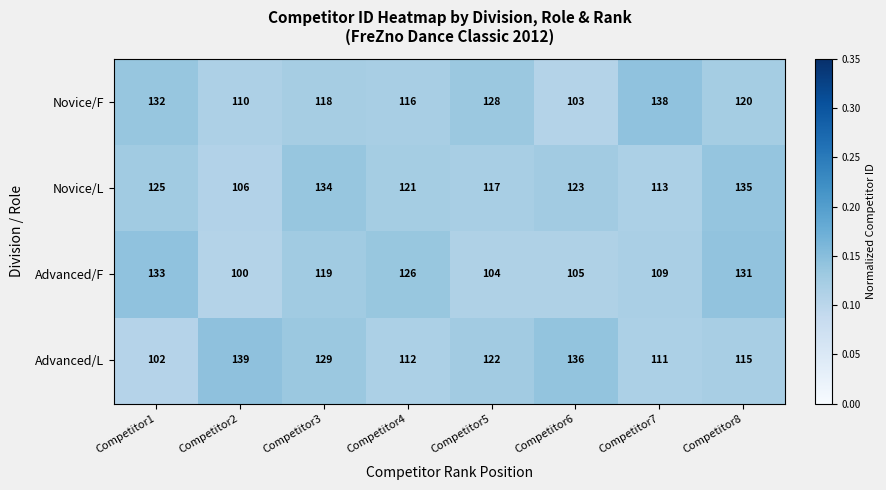

Which series has the largest range (max minus min)?

Advanced/L